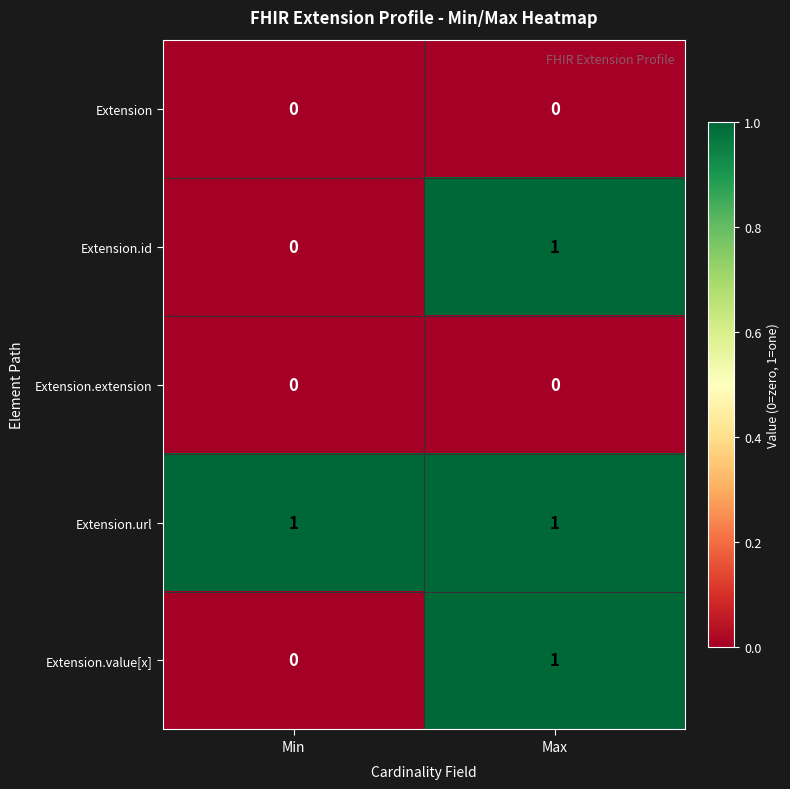

At which category is the sum across all series the highest?

Max